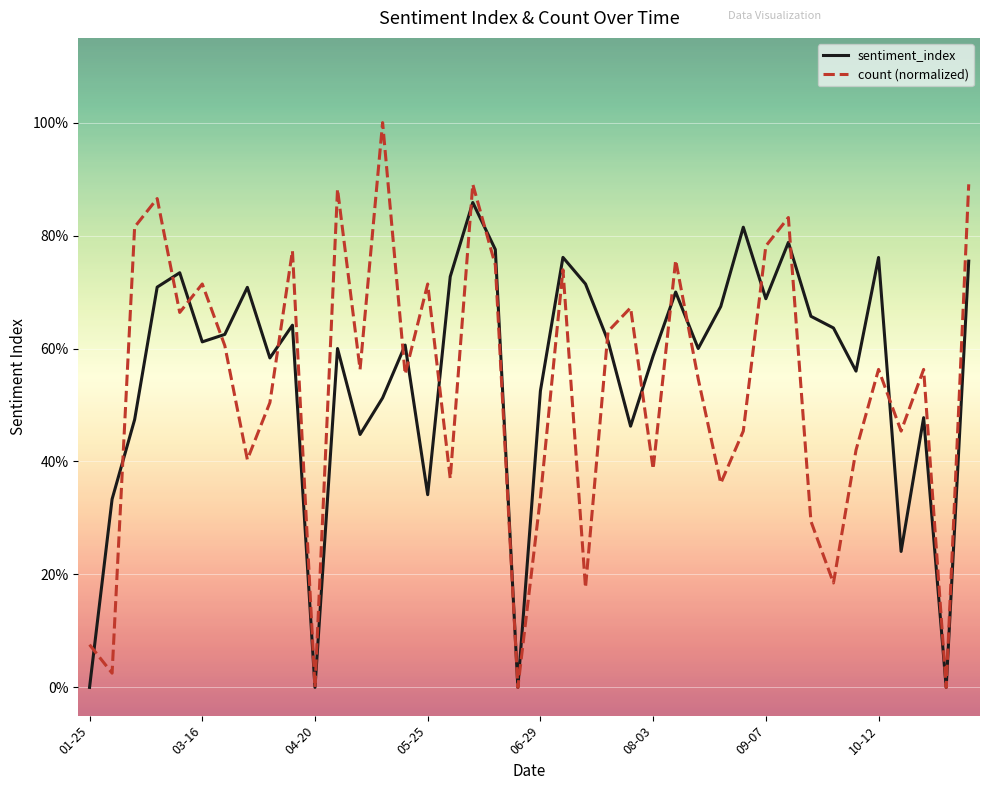

At which category does the chart reach its peak across all series?

05-11